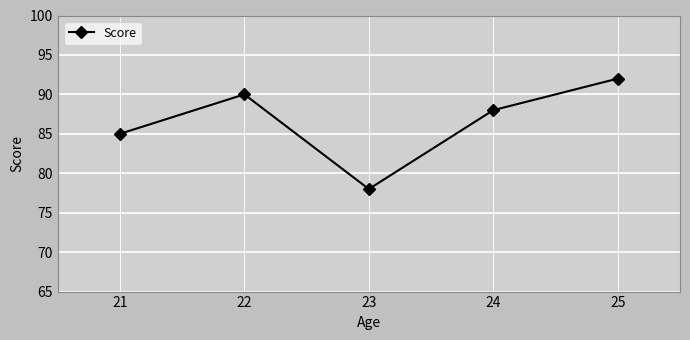

How many interior local valleys (lower than both neighbors) does the data have?

1